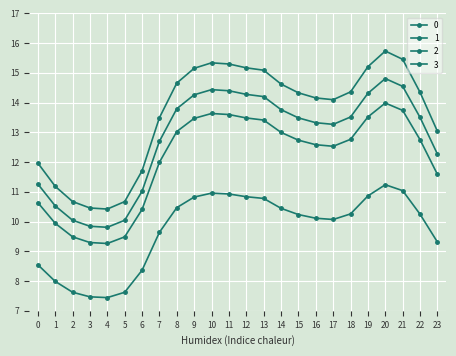

How many distinct data groups are displayed?

4